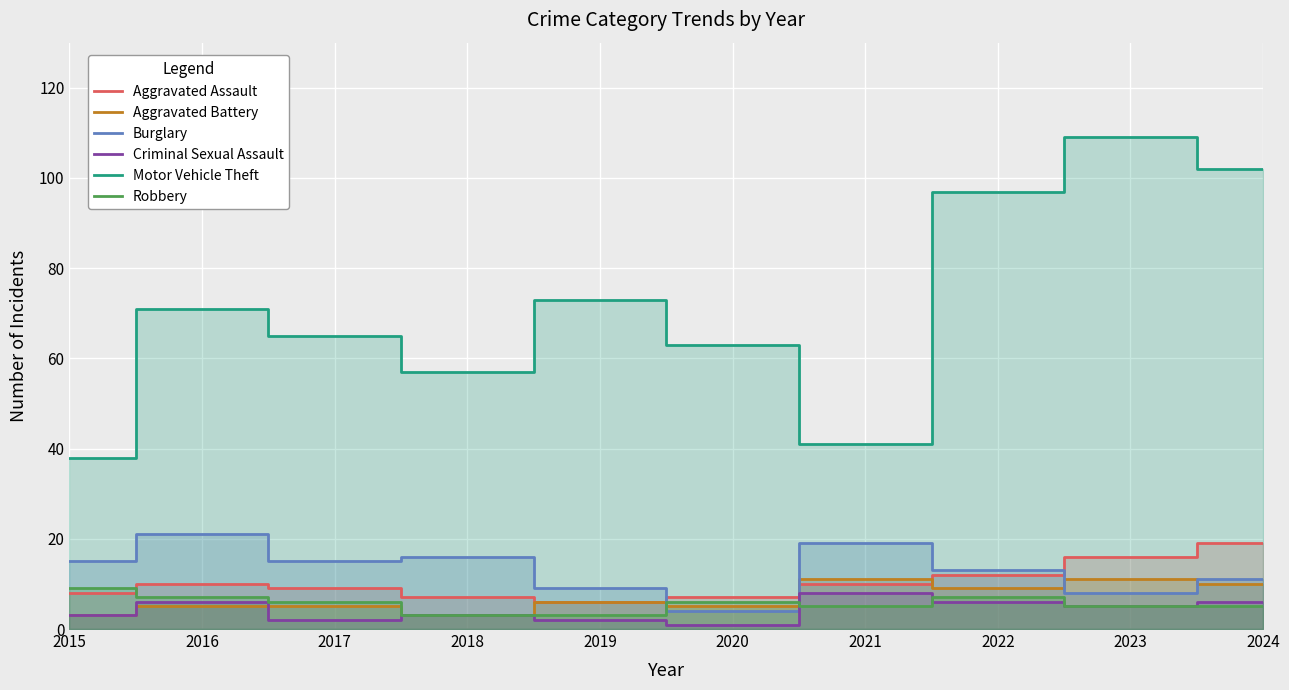

Reading left to right, what are all the values shown in this chart?

Aggravated Assault: 2015=8	2016=10	2017=9	2018=7	2019=6	2020=7	2021=10	2022=12	2023=16	2024=19
Aggravated Battery: 2015=3	2016=5	2017=5	2018=3	2019=6	2020=5	2021=11	2022=9	2023=11	2024=10
Burglary: 2015=15	2016=21	2017=15	2018=16	2019=9	2020=4	2021=19	2022=13	2023=8	2024=11
Criminal Sexual Assault: 2015=3	2016=6	2017=2	2018=3	2019=2	2020=1	2021=8	2022=6	2023=5	2024=6
Motor Vehicle Theft: 2015=38	2016=71	2017=65	2018=57	2019=73	2020=63	2021=41	2022=97	2023=109	2024=102
Robbery: 2015=9	2016=7	2017=6	2018=3	2019=3	2020=6	2021=5	2022=7	2023=5	2024=5